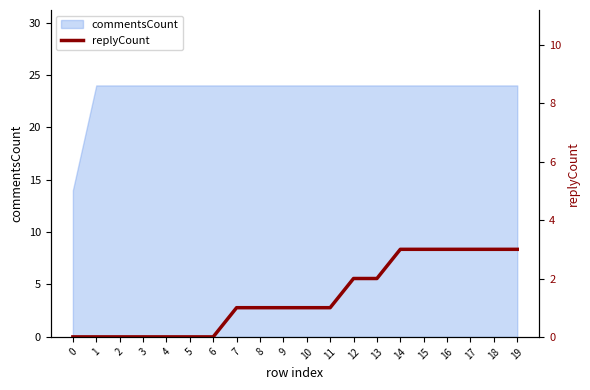

True or false: the data shows 2 at 15.

False